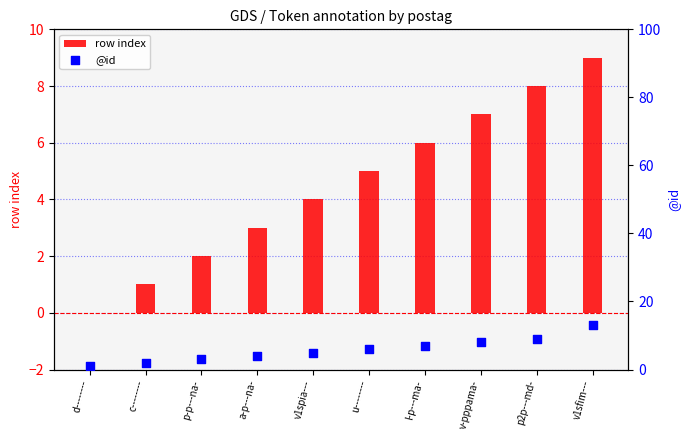

Which series reaches the minimum Y coordinate?

row index